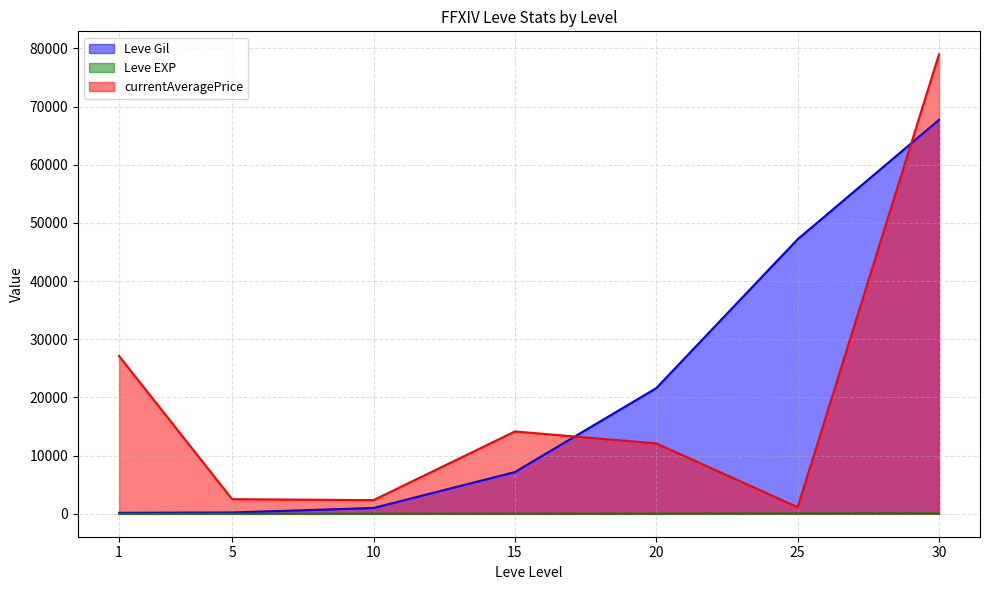

Is the value of Leve EXP at 15 greater than the value of currentAveragePrice at 15?

No